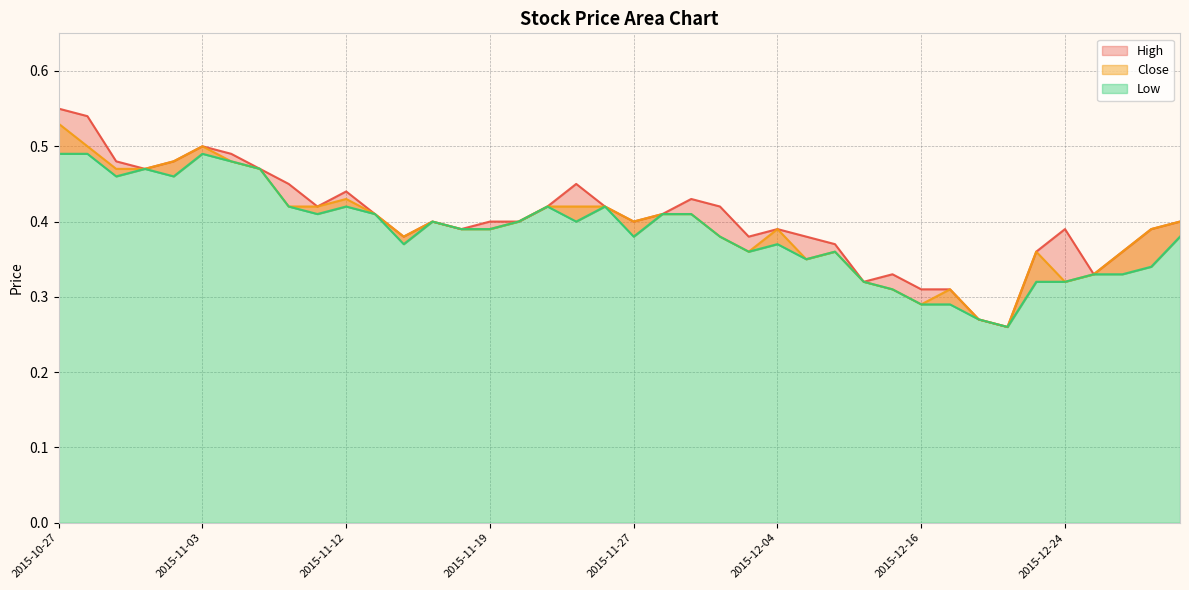

Between 2015-11-26 and 2015-12-11, which series saw the biggest shift?

High